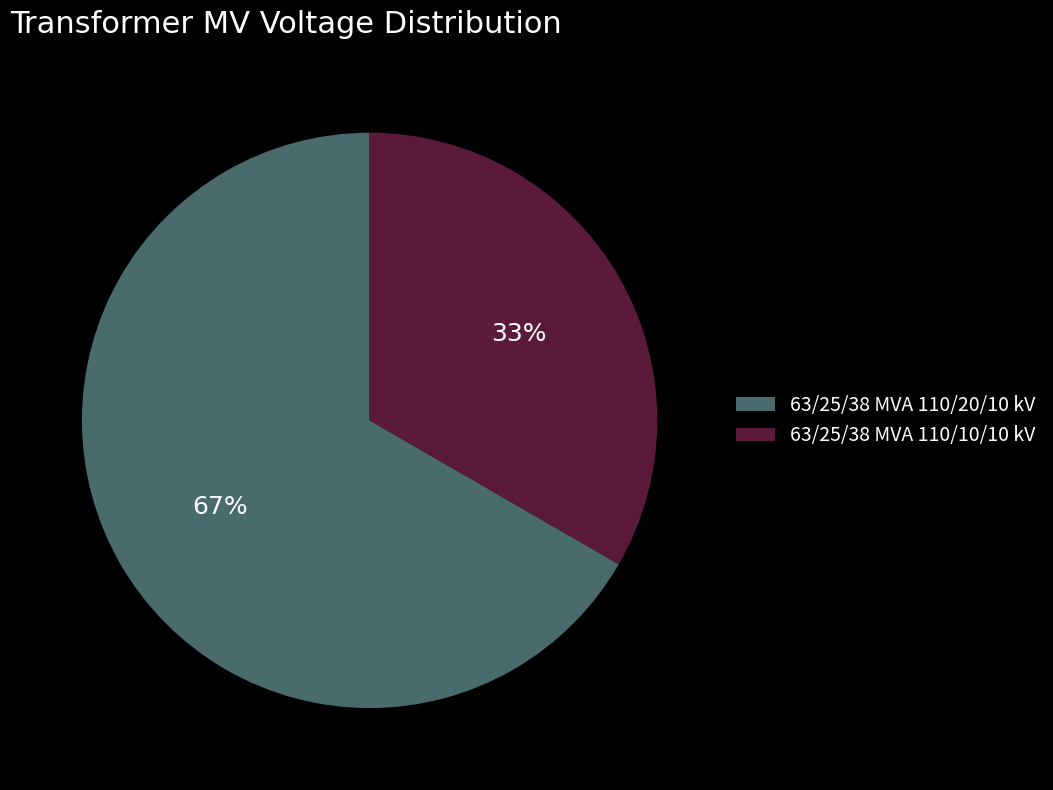

Rank the categories by value from lowest to highest.

63/25/38 MVA 110/10/10 kV, 63/25/38 MVA 110/20/10 kV